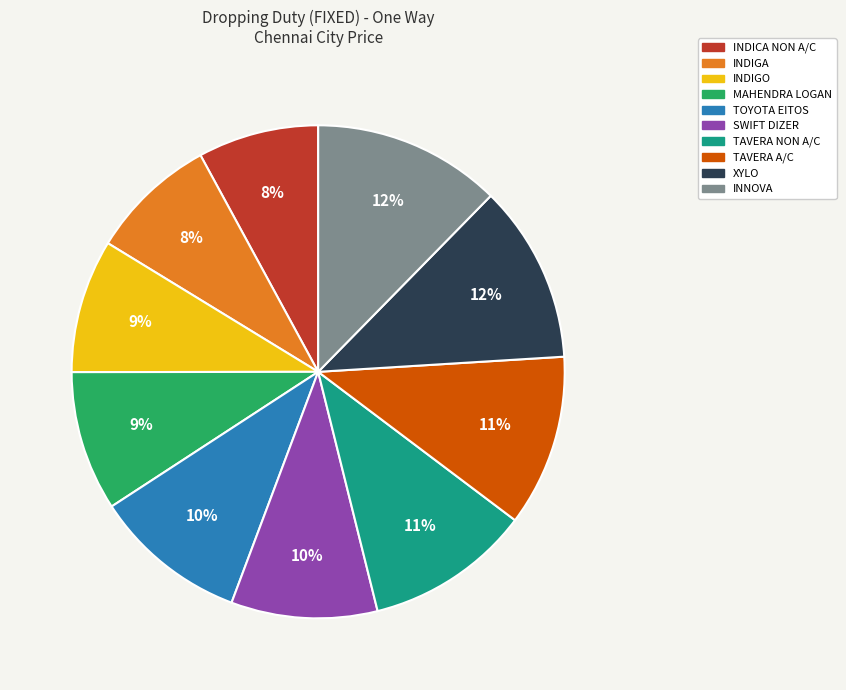

To the nearest percent, what portion does SWIFT DIZER represent?

10%